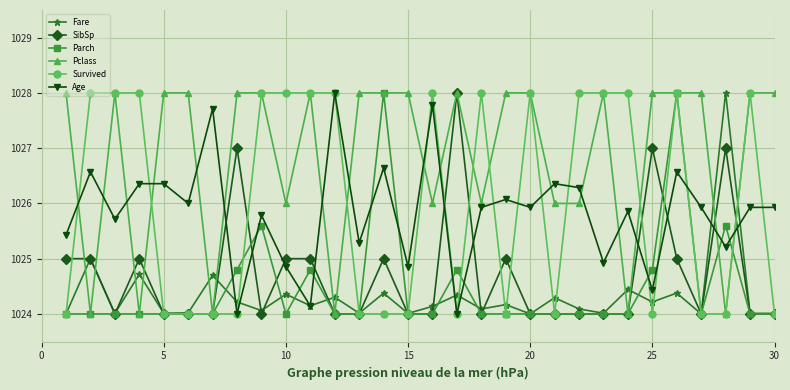

Which series has the largest total across all categories?

Pclass